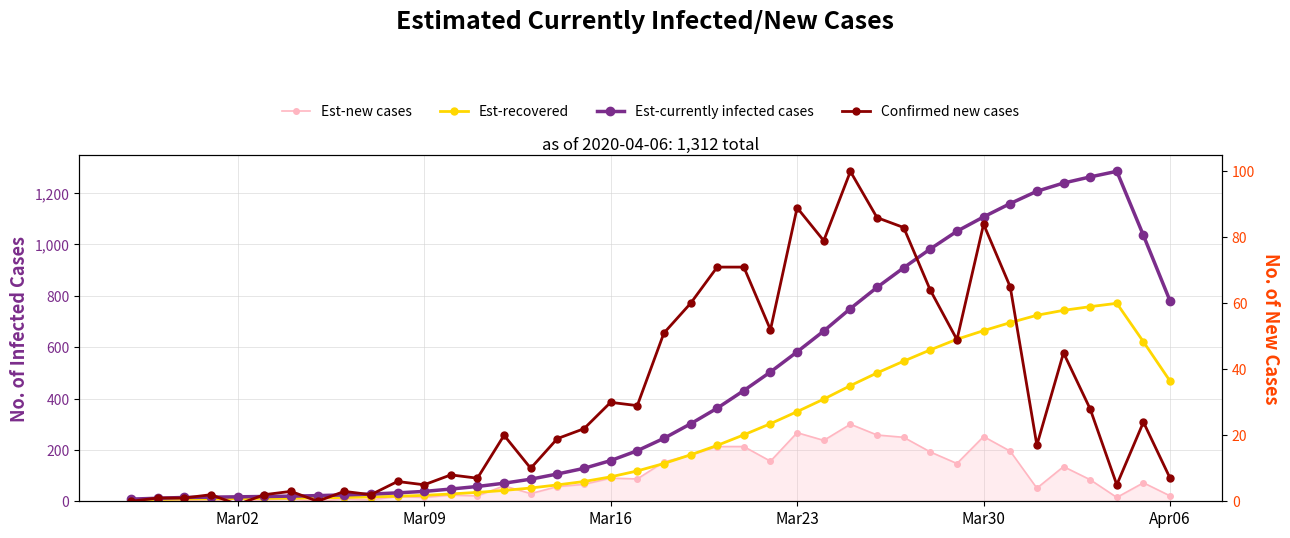

What is the difference between the second highest and minimum values in the Est-new cases series?

270.0